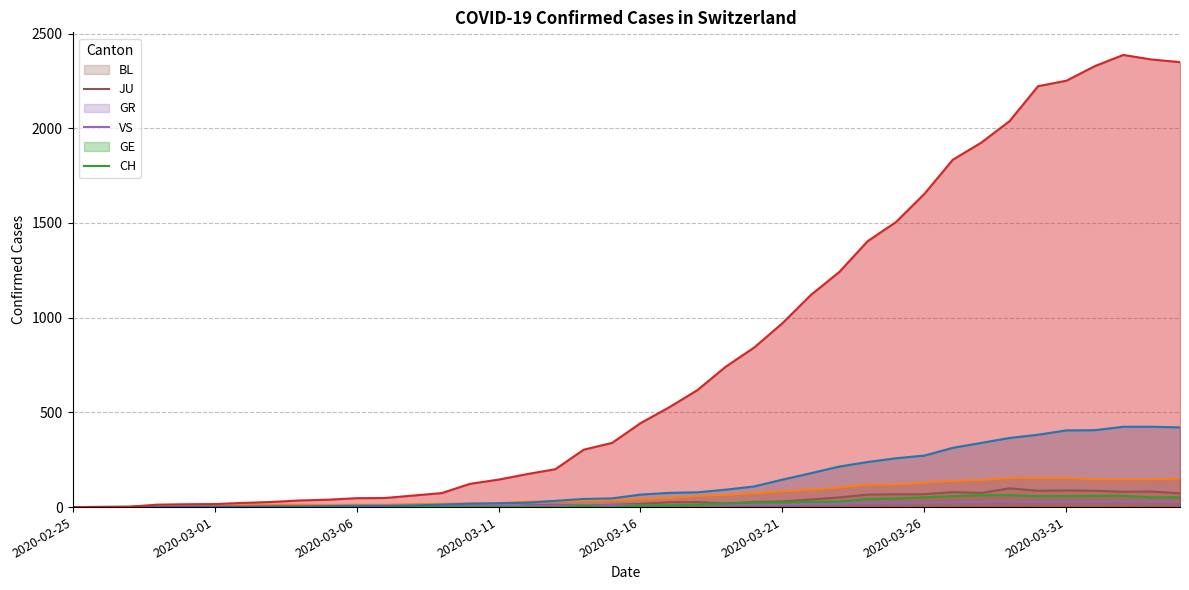

How many lines are shown in the chart?

6